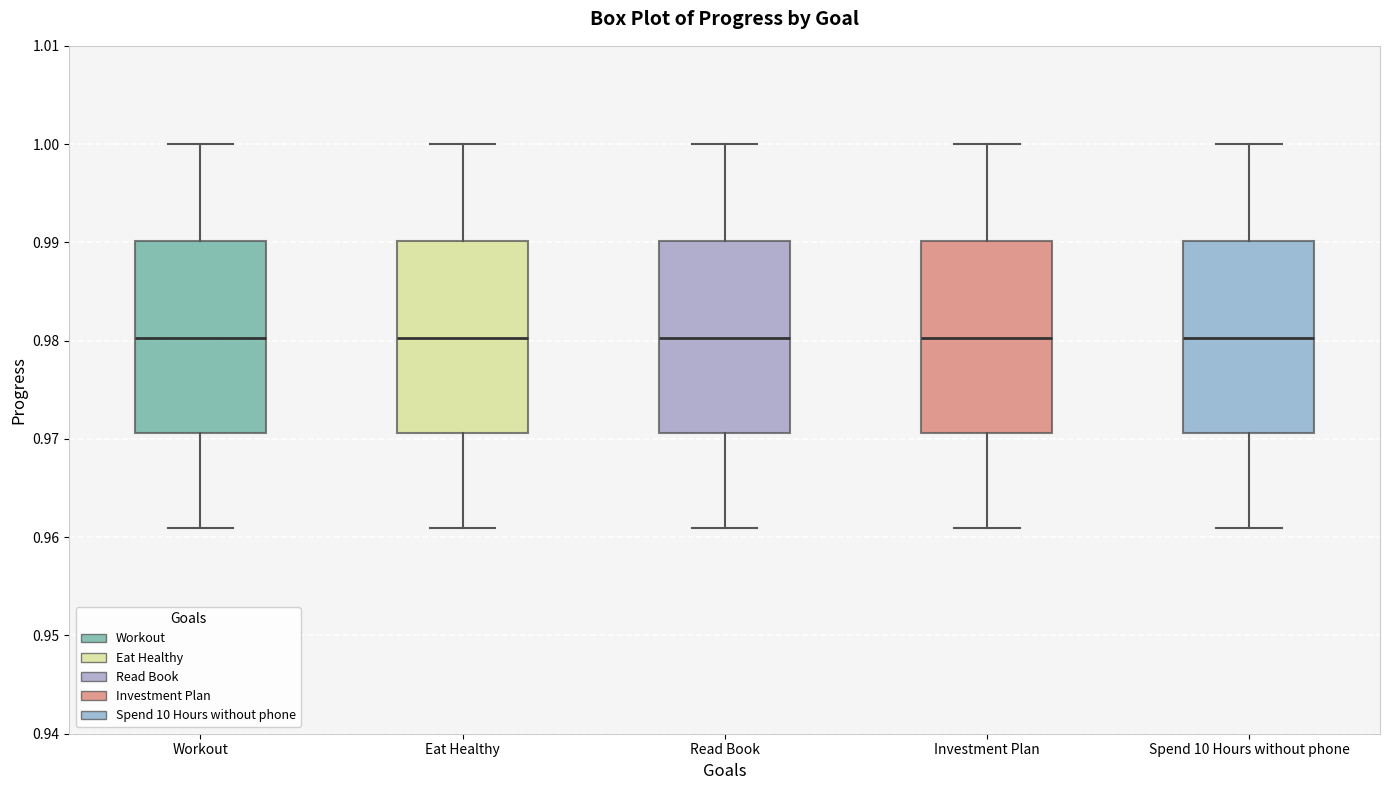

Reading left to right, transcribe this box plot: for each box, give where its median line is, the range the box spans, and where its two whiskers end, as read against the y-axis. The values are not printed on the chart, so give them approximately, as read against the axis.

Workout: median 0.980, box 0.971 to 0.990, whiskers 0.961 to 1.000
Eat Healthy: median 0.980, box 0.971 to 0.990, whiskers 0.961 to 1.000
Read Book: median 0.980, box 0.971 to 0.990, whiskers 0.961 to 1.000
Investment Plan: median 0.980, box 0.971 to 0.990, whiskers 0.961 to 1.000
Spend 10 Hours without phone: median 0.980, box 0.971 to 0.990, whiskers 0.961 to 1.000